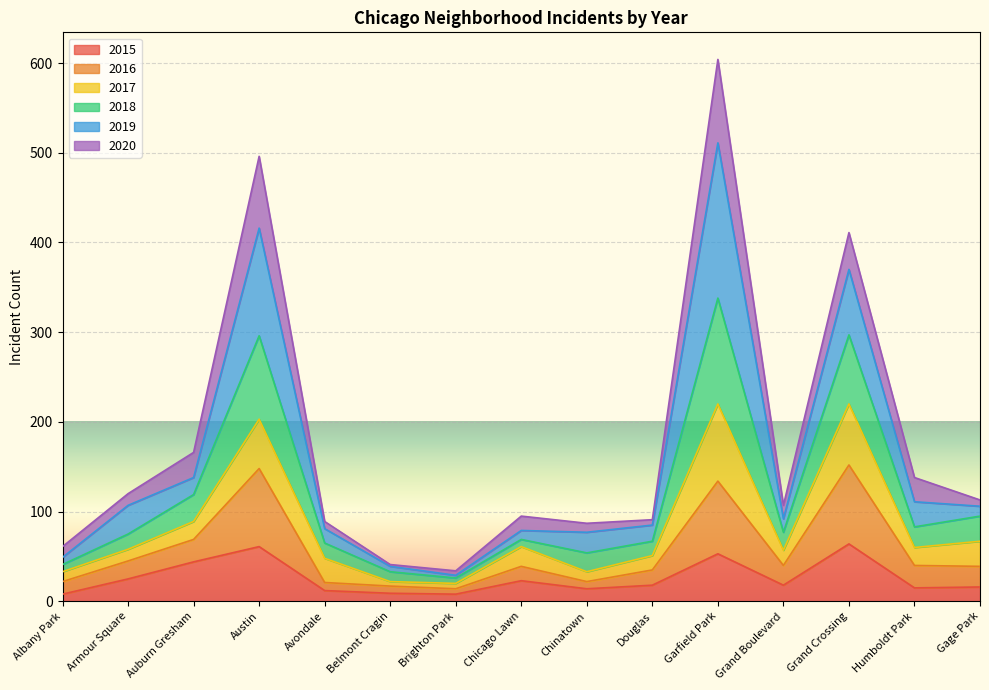

Which label corresponds to the smallest value in the chart?

Albany Park